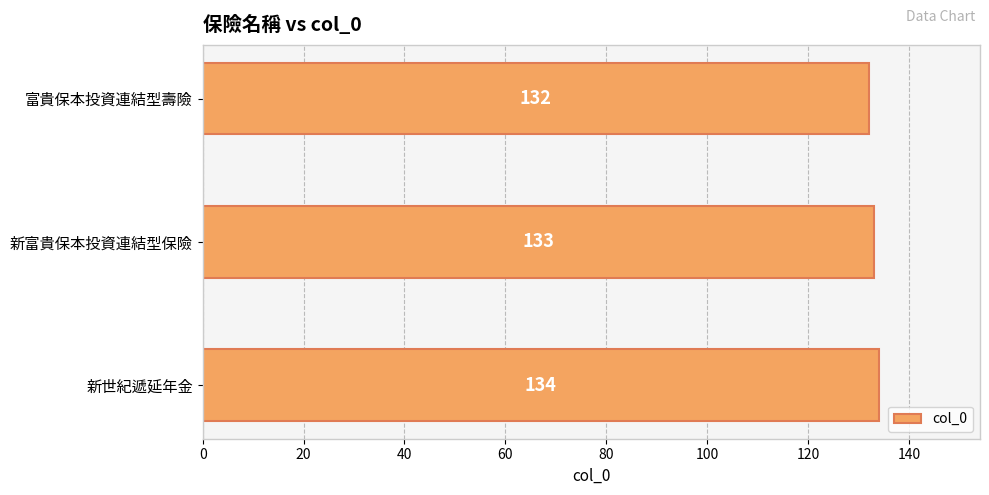

What is the difference between the second highest and minimum values?

1